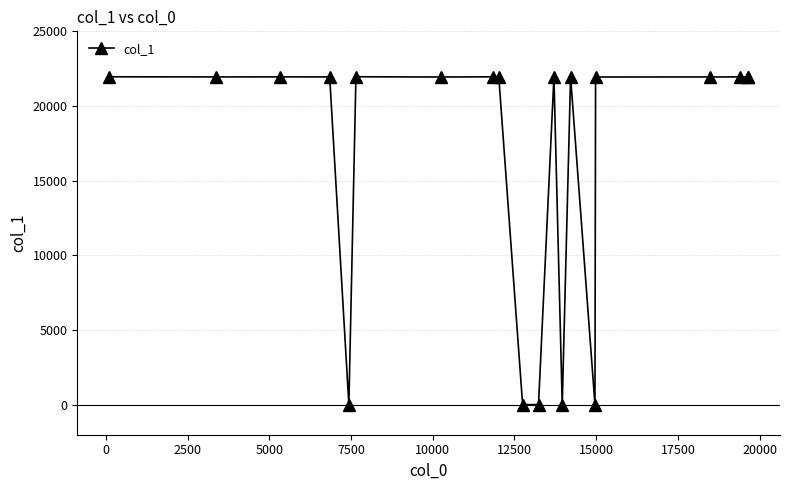

True or false: the data has more than 0 interior local peaks.

True